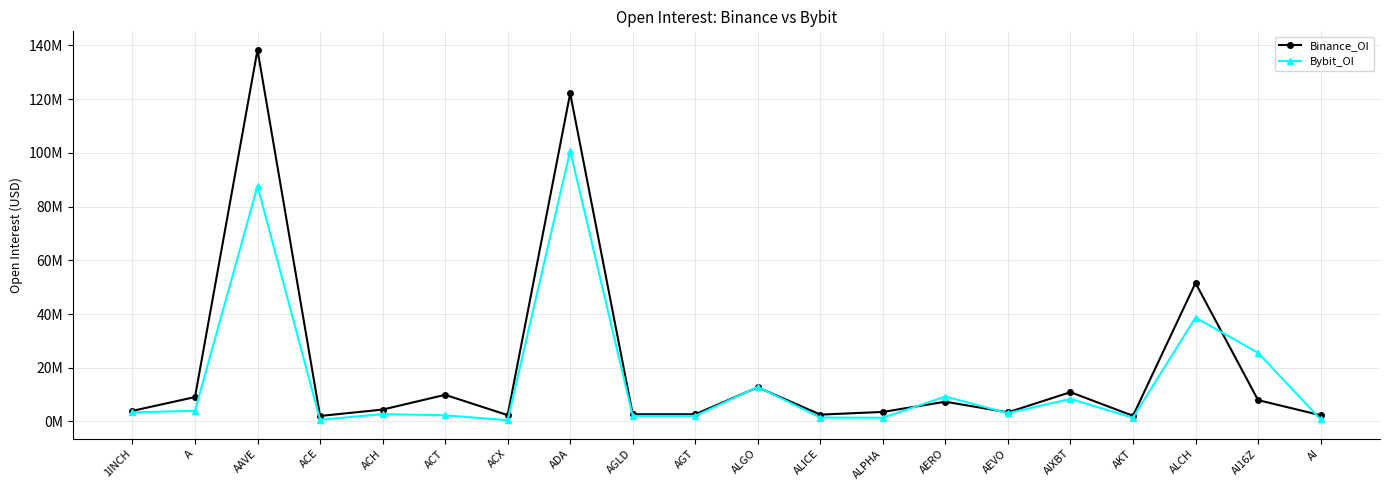

Does the chart display data point markers on the line(s)?

Yes